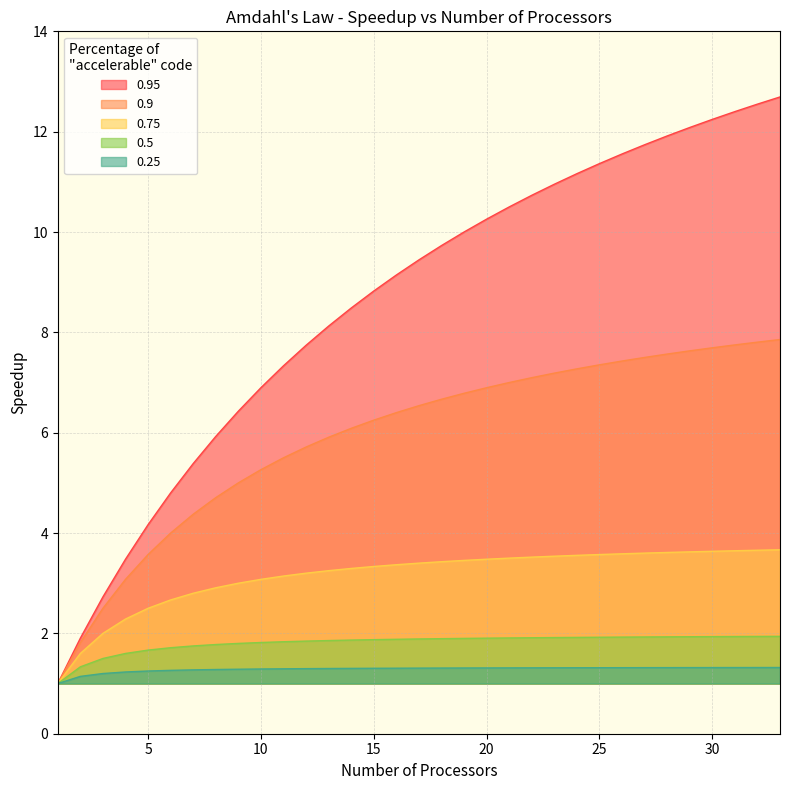

True or false: 0.9 and 0.25 intersect in this chart.

False